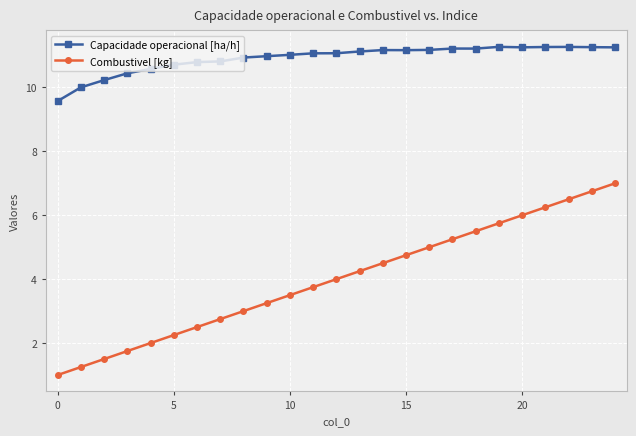

True or false: Combustivel [kg] and Capacidade operacional [ha/h] intersect in this chart.

False